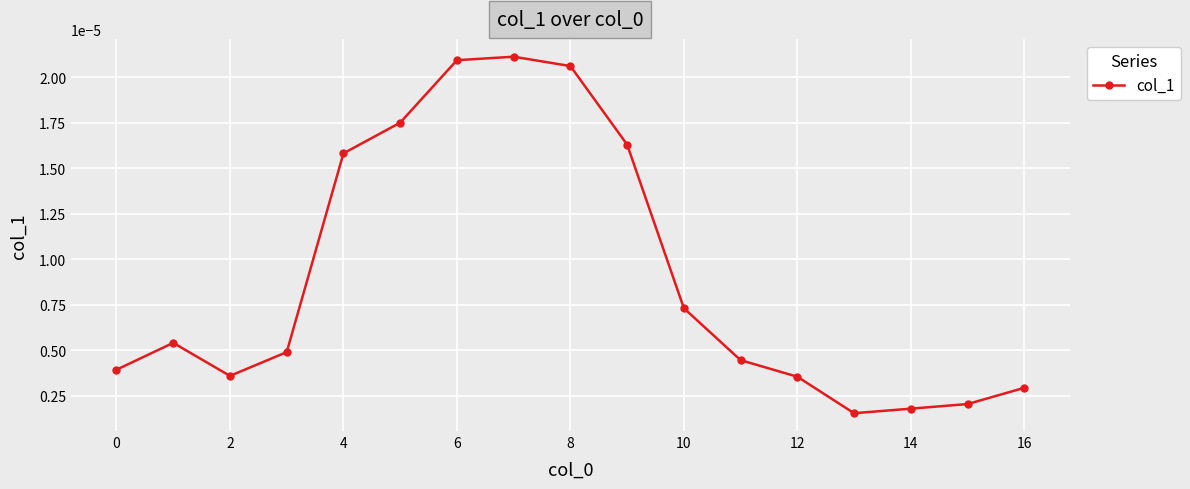

True or false: the data has more than 0 interior local peaks.

True